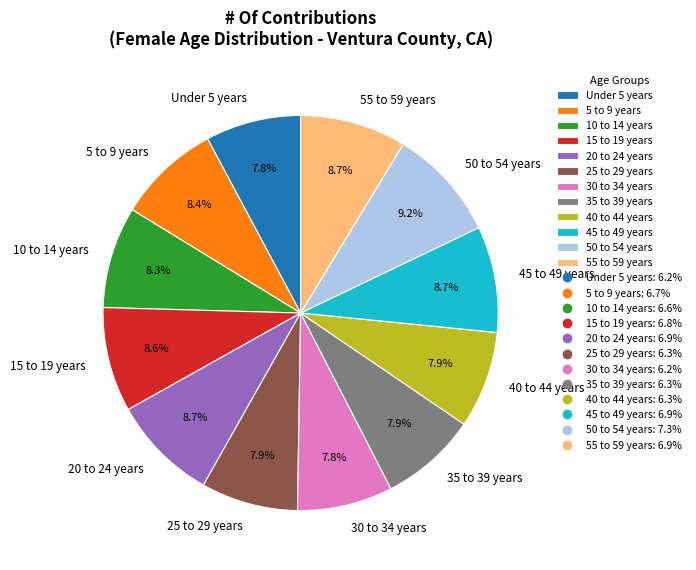

Is there any slice that represents more than half of the pie?

No